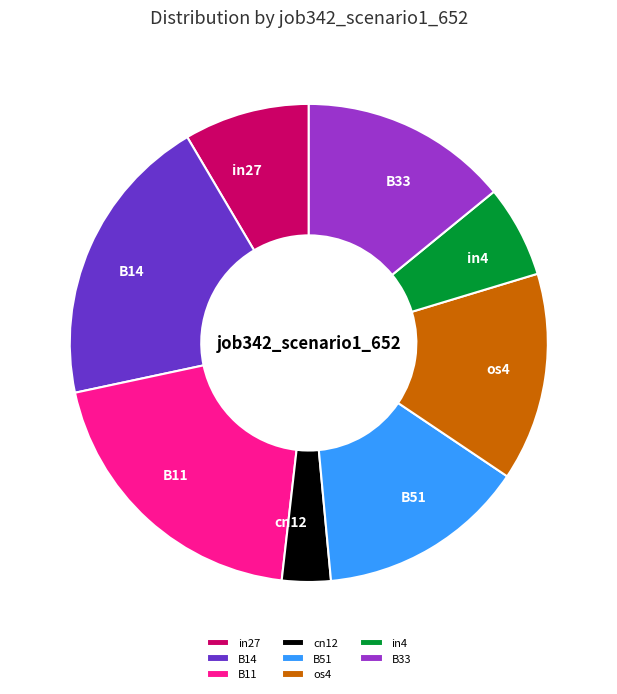

Does B14 represent more than half of the total?

No